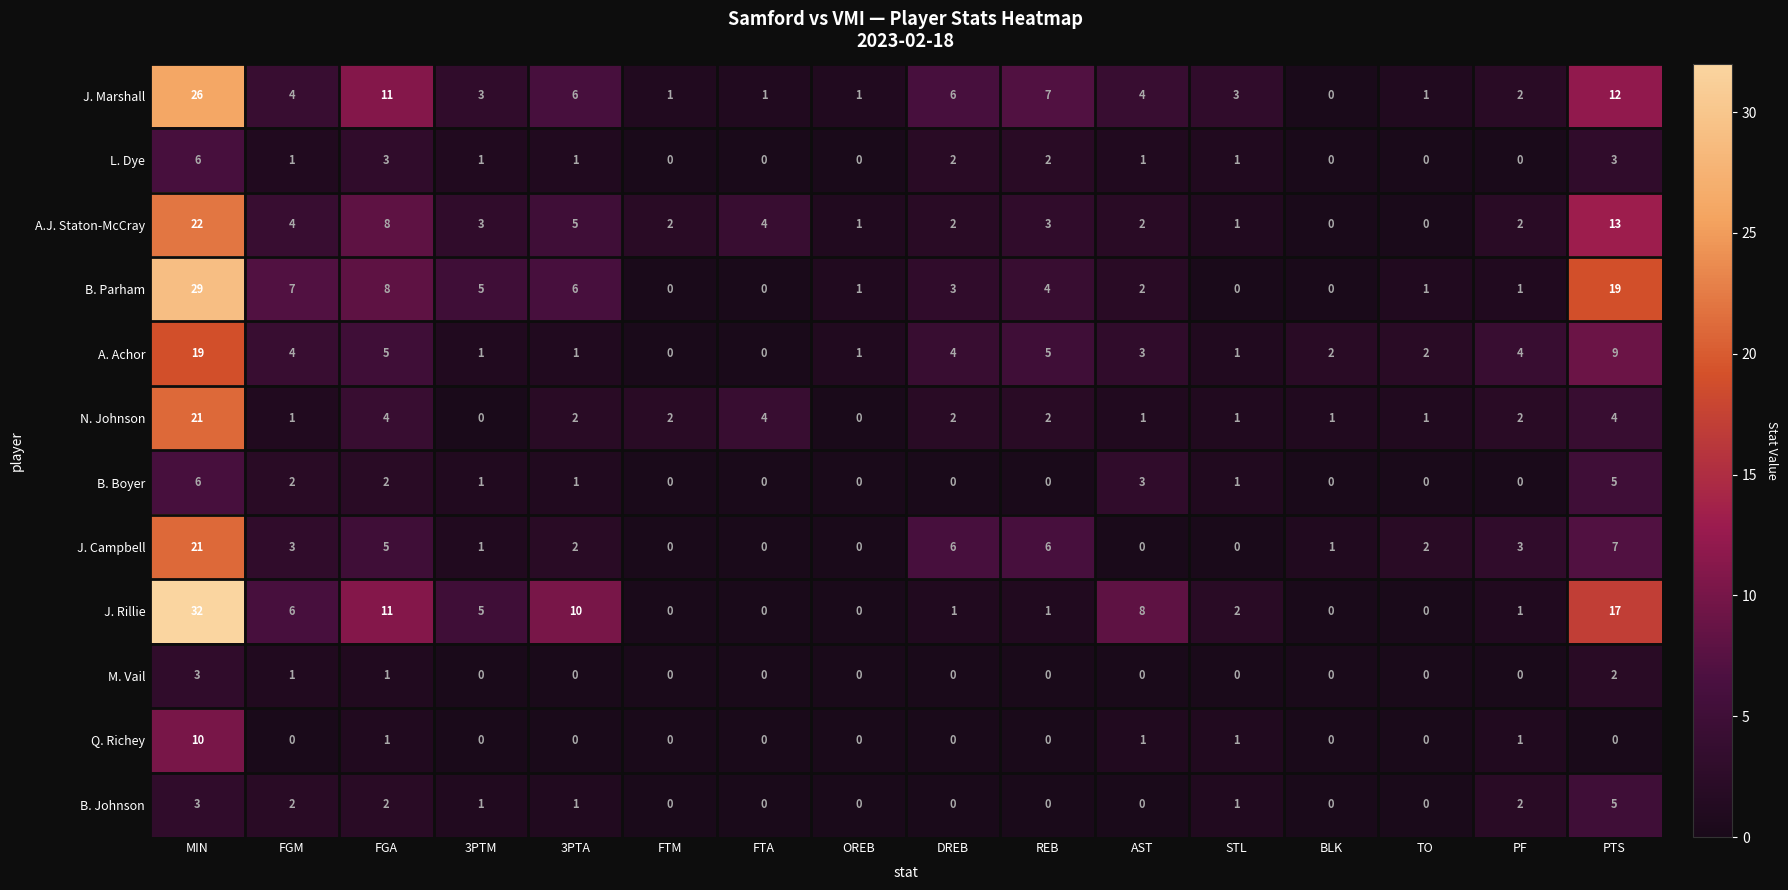

Is the value of J. Rillie at BLK greater than the value of N. Johnson at FTM?

No